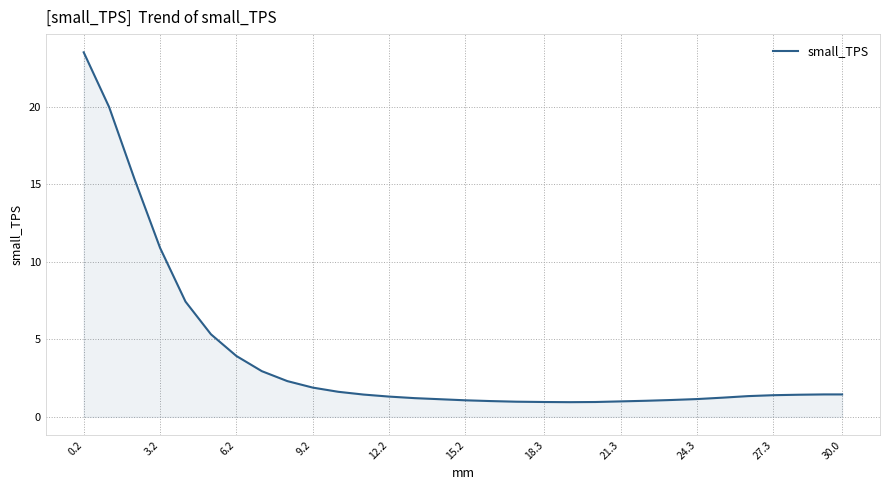

Does the chart display data point markers on the line(s)?

No